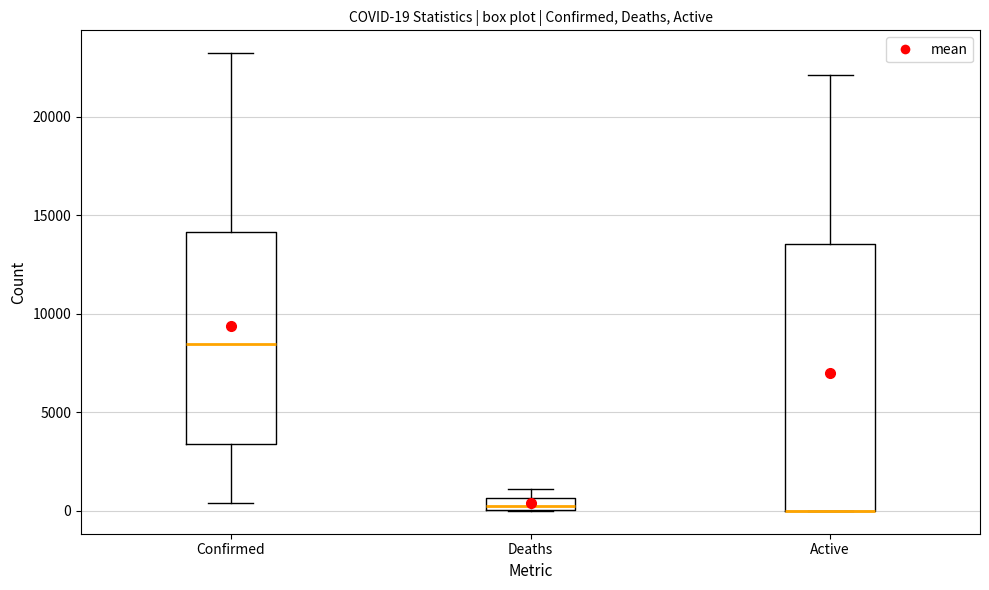

Comparing the boxes themselves (not the whiskers), which one is the tallest?

Active